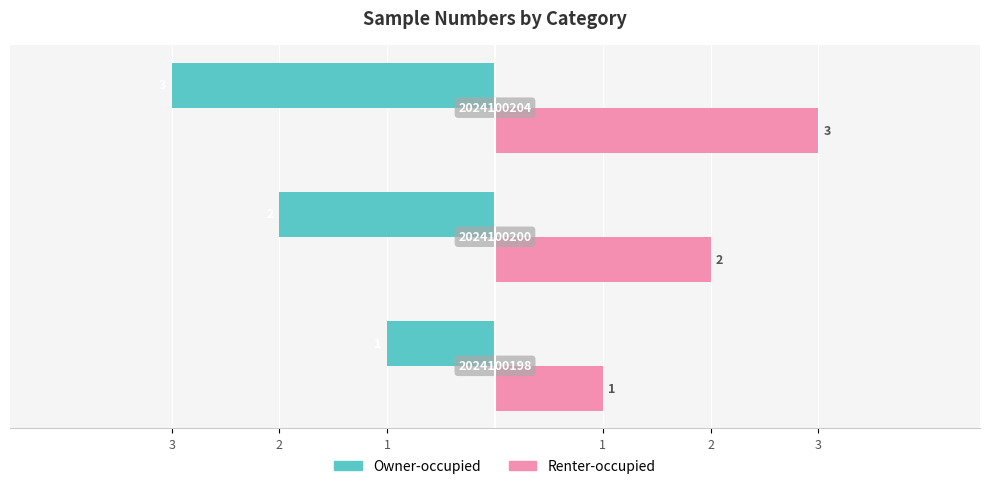

List the series in order of their overall mean, lowest first.

Owner-occupied, Renter-occupied